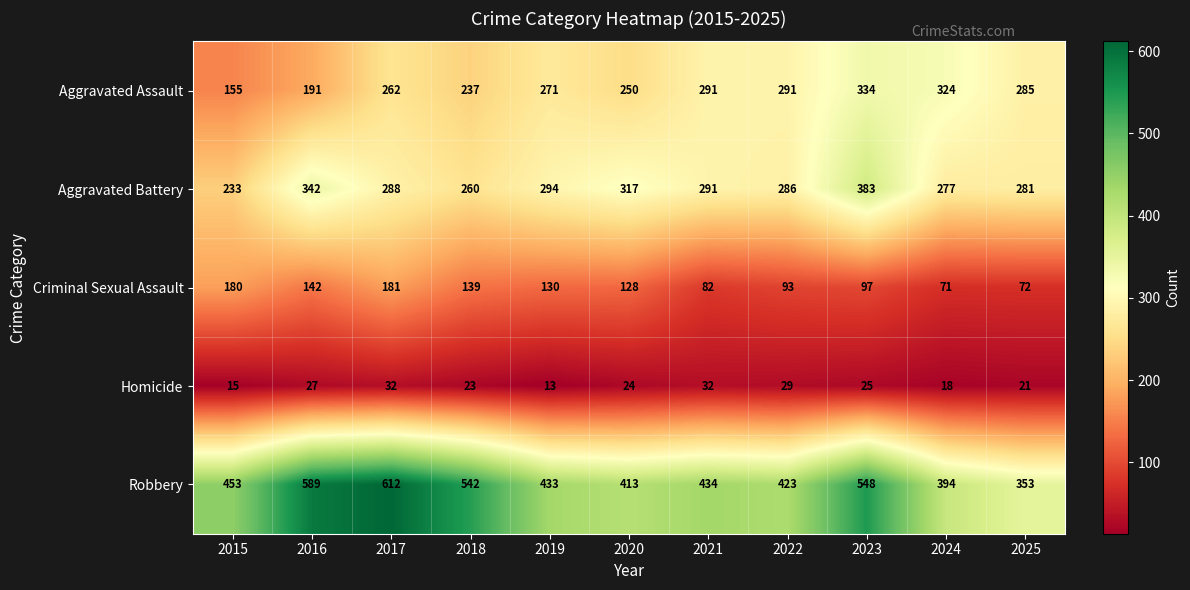

The value of Robbery at 2021 is 767. True or false?

False